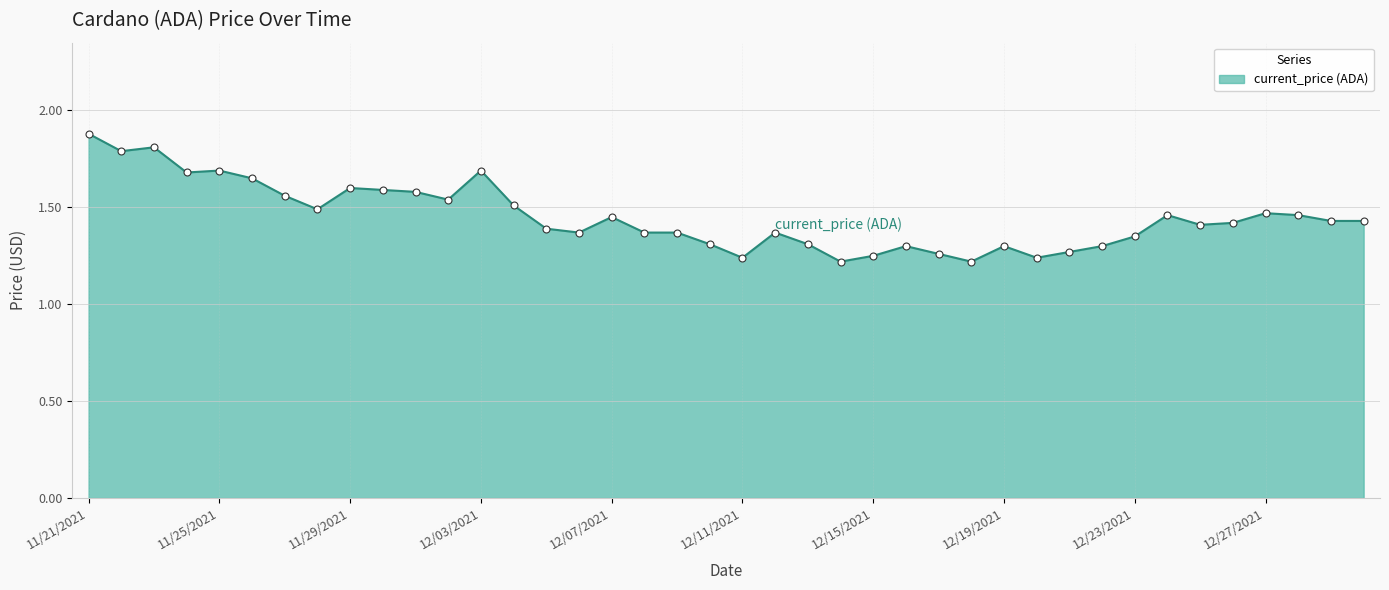

What is the sum of all values?

58.0